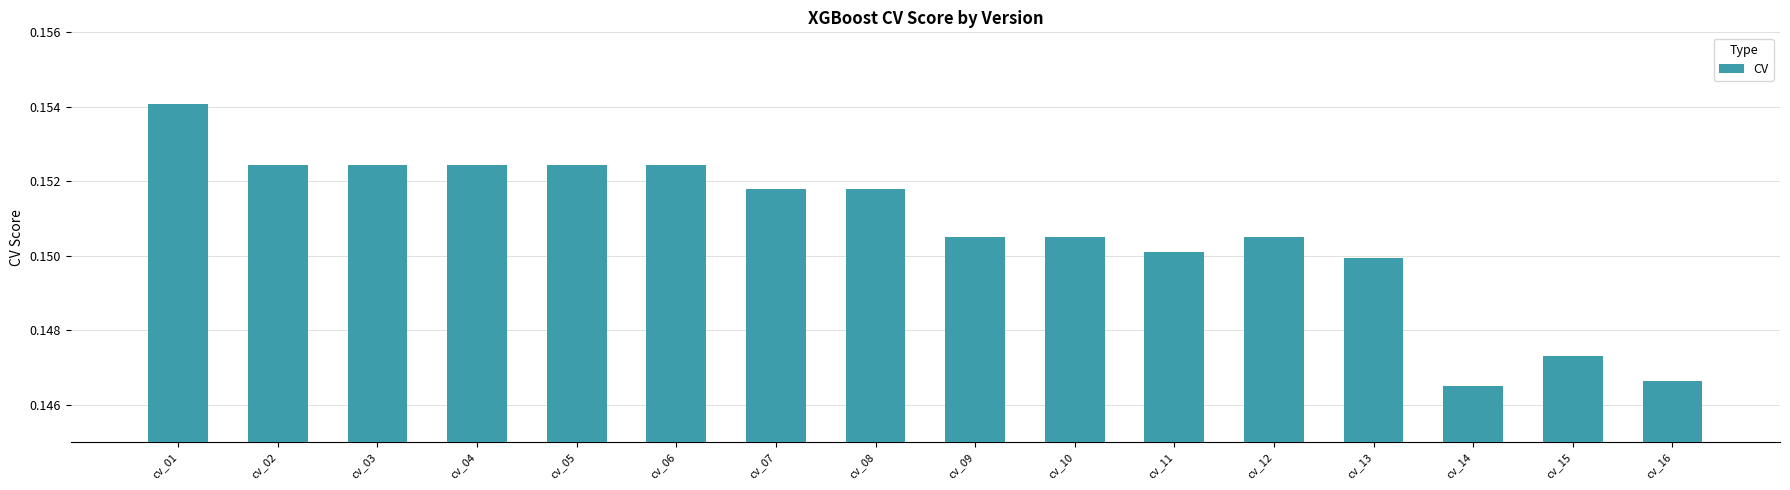

How many bars are there in total?

16